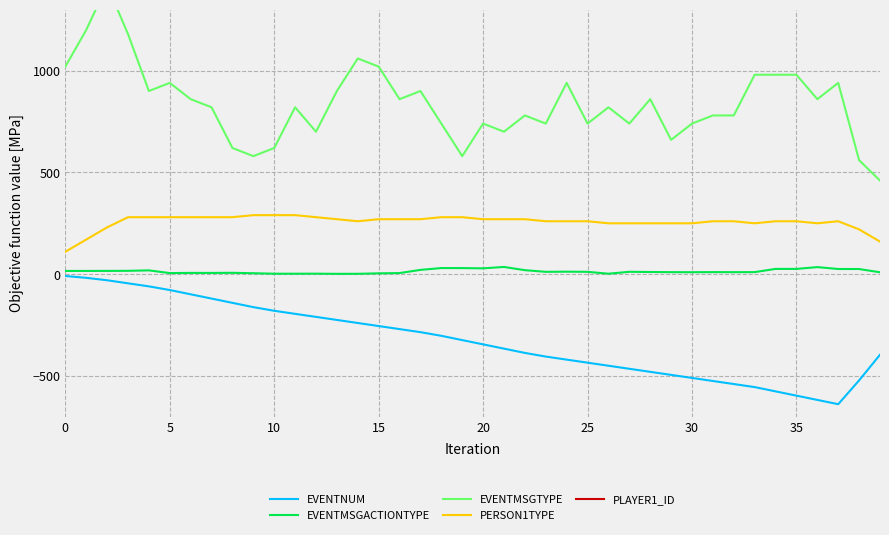

At 26, list the series in order from smallest to largest.

EVENTNUM, EVENTMSGACTIONTYPE, PERSON1TYPE, EVENTMSGTYPE, PLAYER1_ID